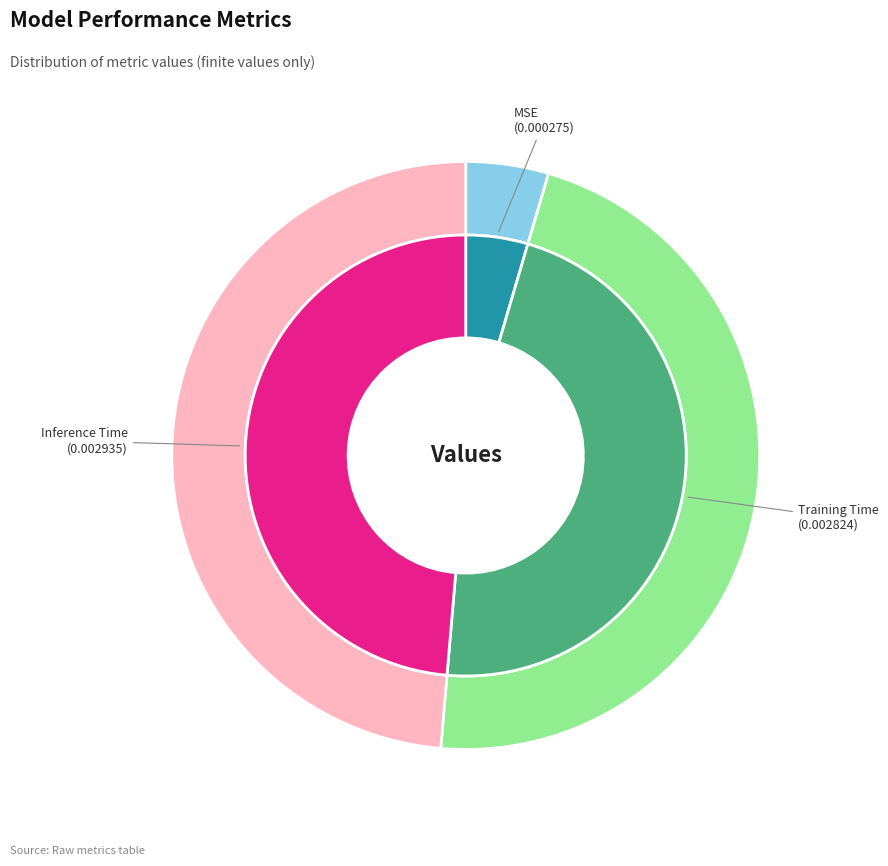

The Training Time slice represents 36% of the pie. True or false?

False